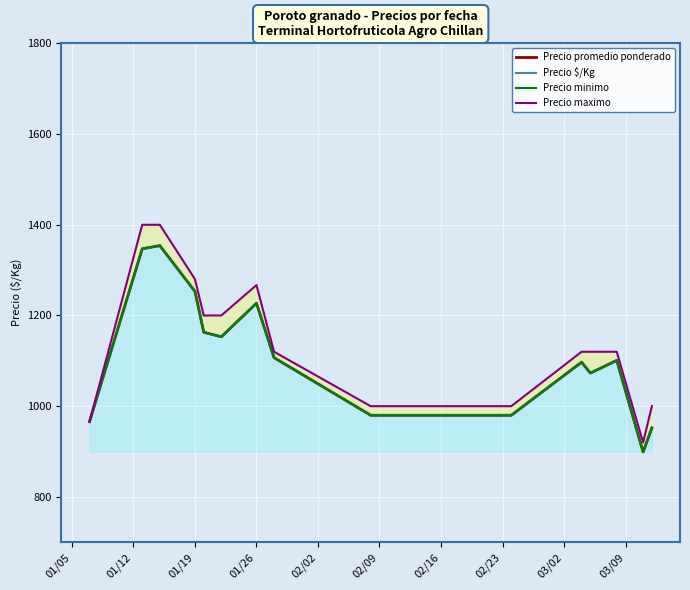

How many categories are shown in the chart?

16